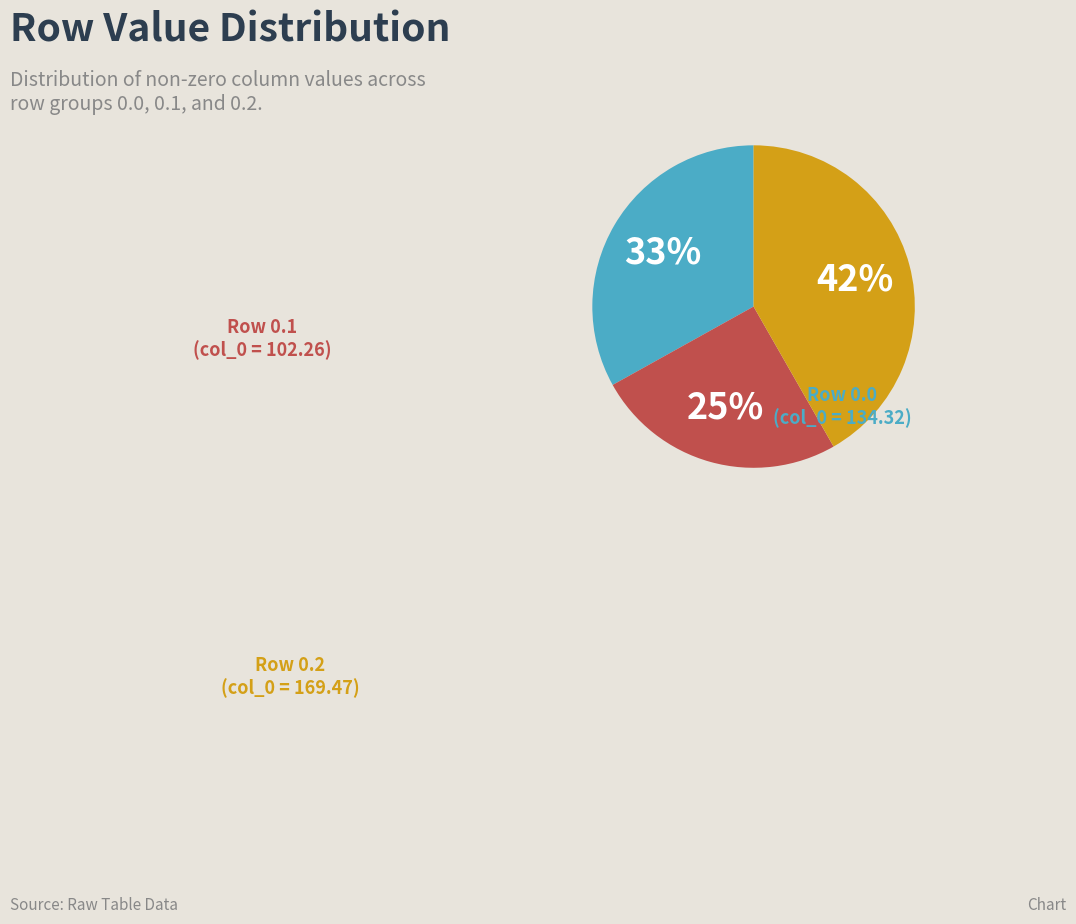

Is there any slice that represents more than half of the pie?

No